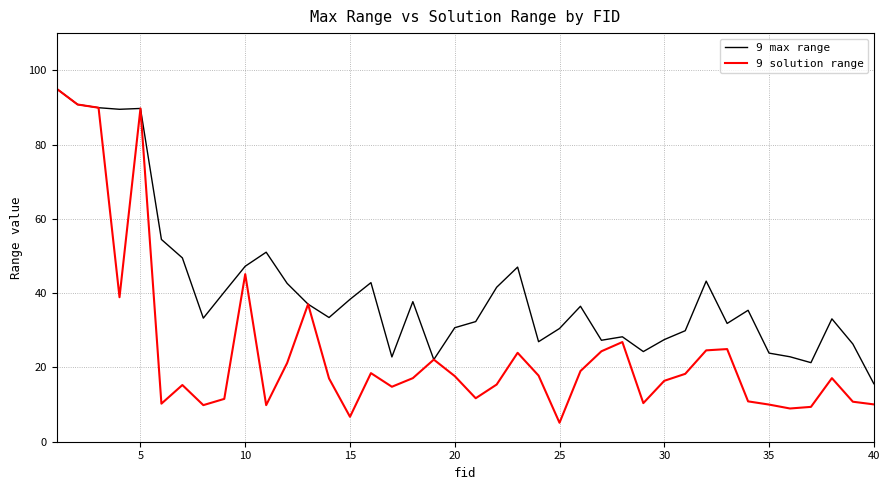

Which series has the largest range (max minus min)?

9 solution range